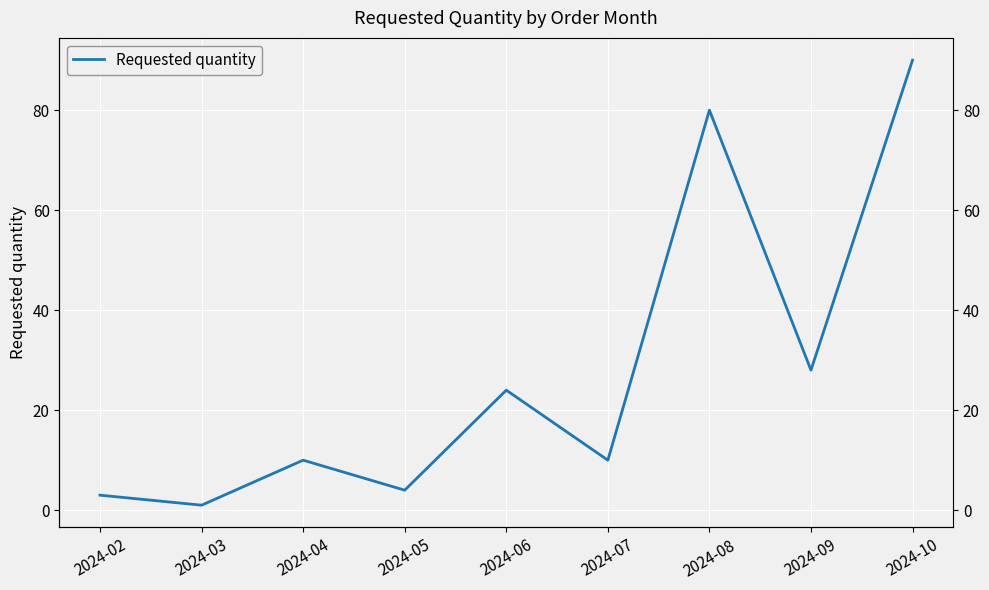

Reading right to left, list all the values displayed in this chart.

90	28	80	10	24	4	10	1	3